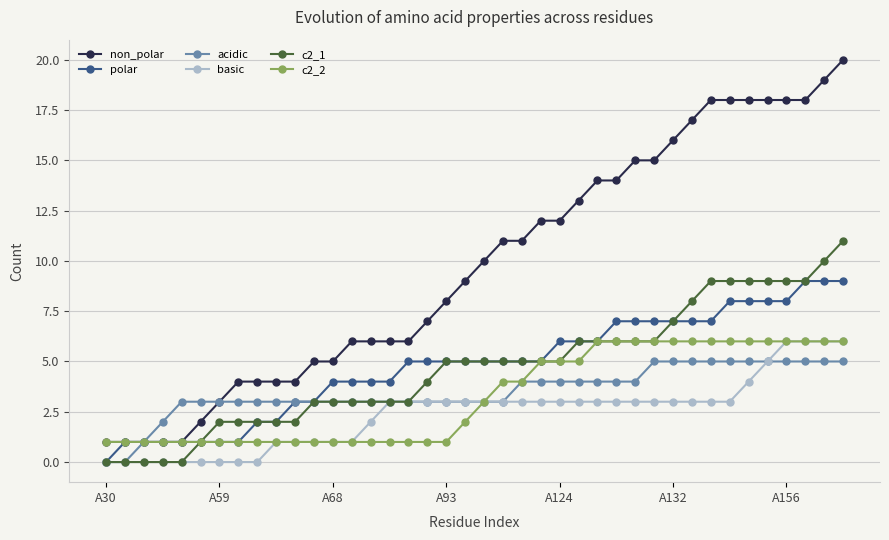

What is the maximum value shown in the chart?

20